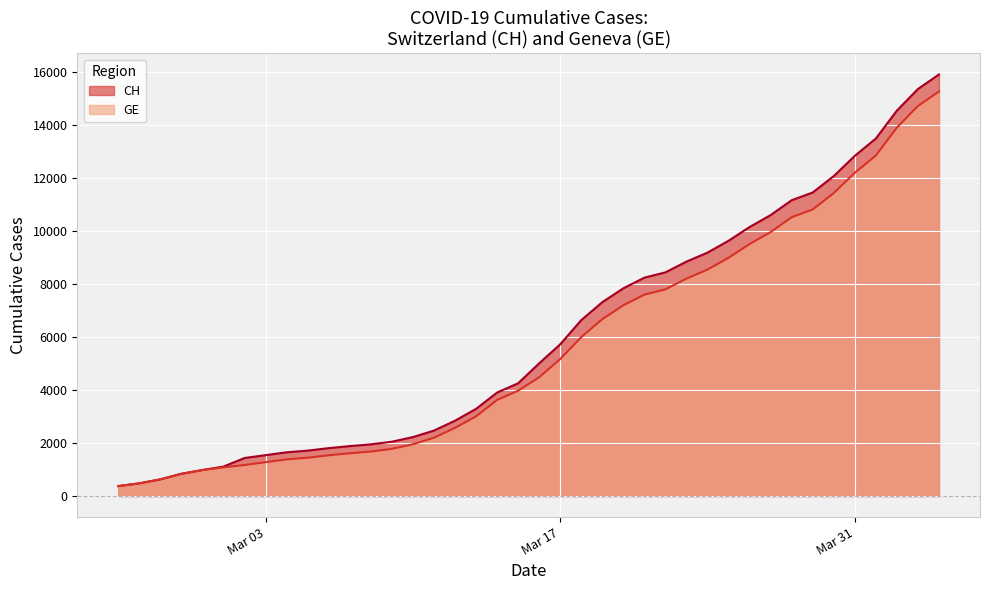

The value of CH at Mar 03 is 1544. True or false?

True